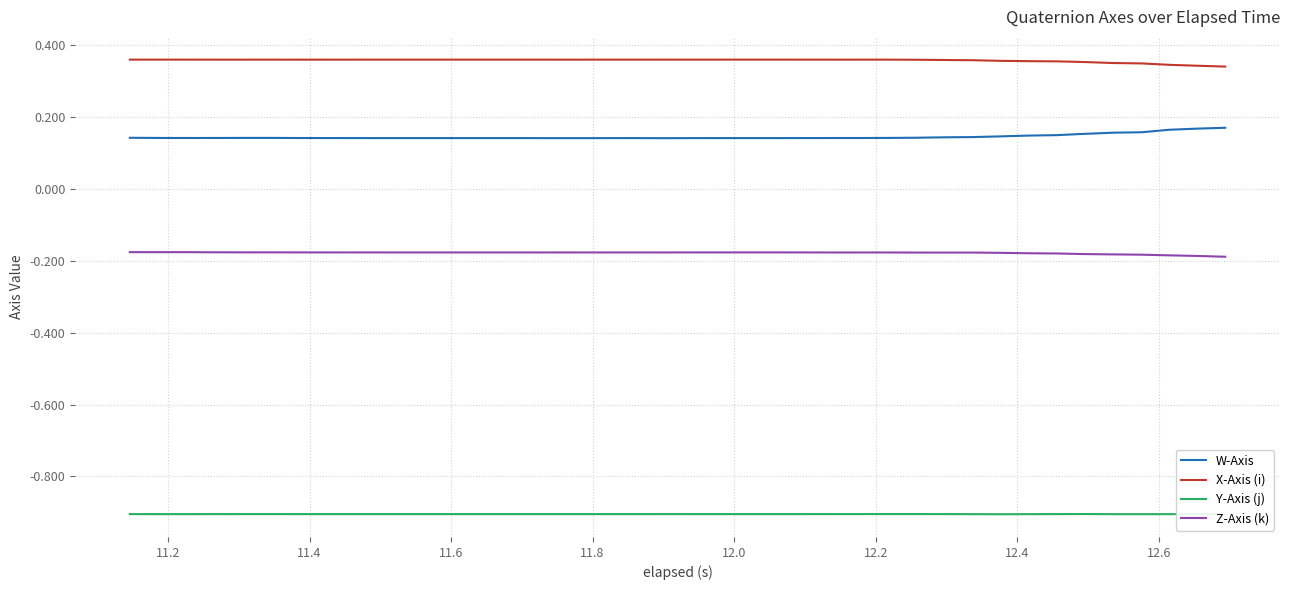

Is this an area chart (filled region under the line)?

No